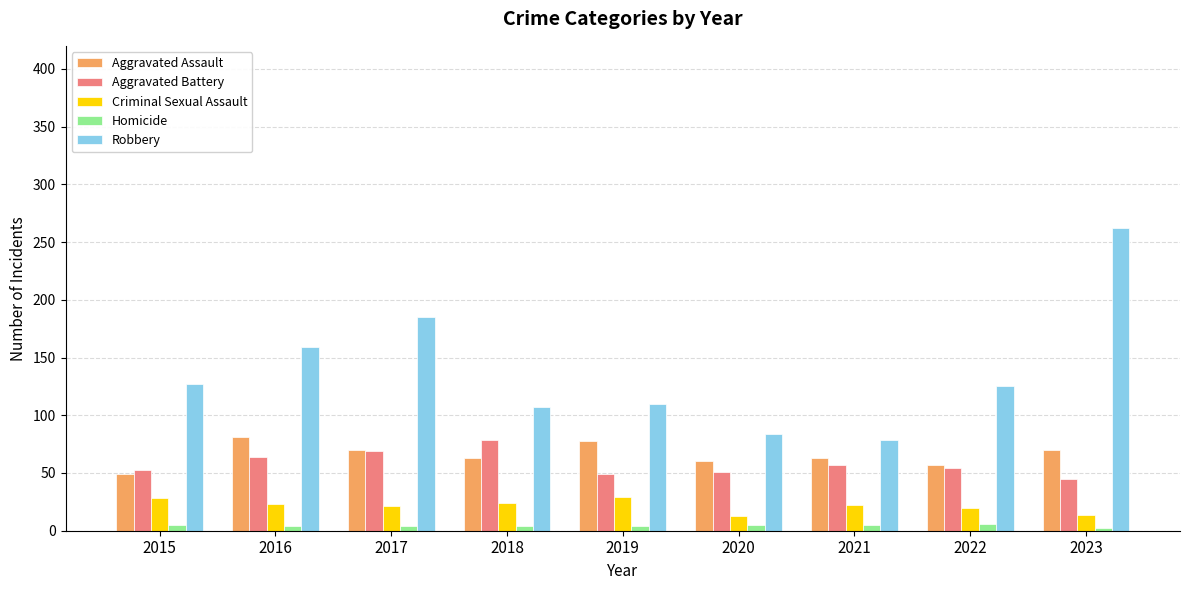

What is the difference between the Criminal Sexual Assault values at 2019 and 2015?

1